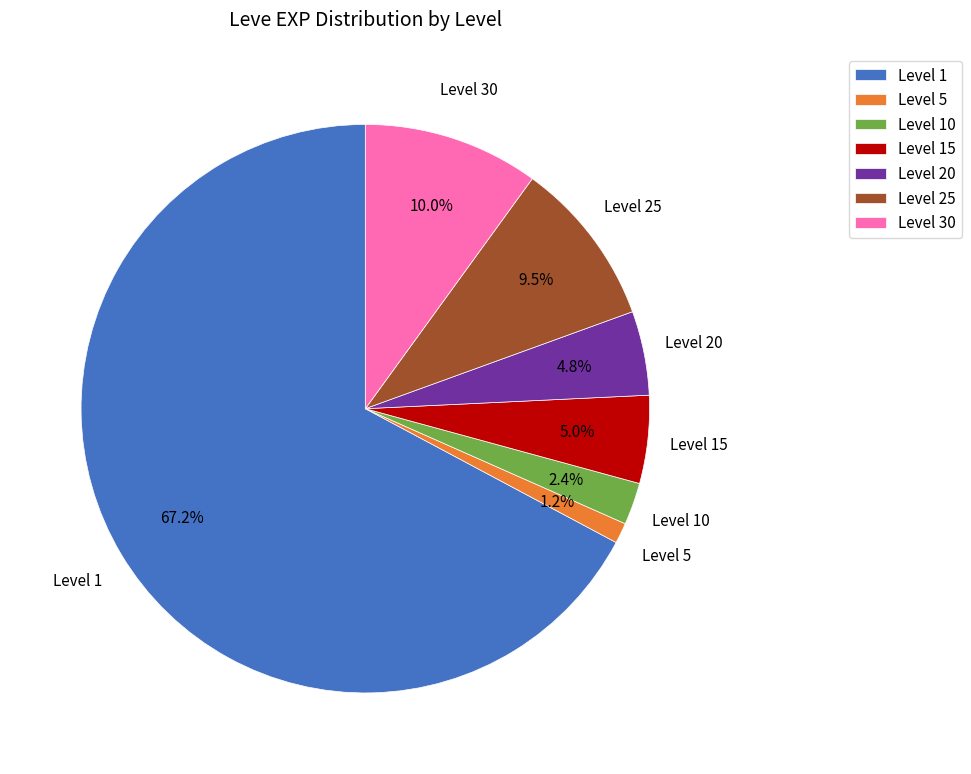

Which category has the biggest portion of the pie?

Level 1